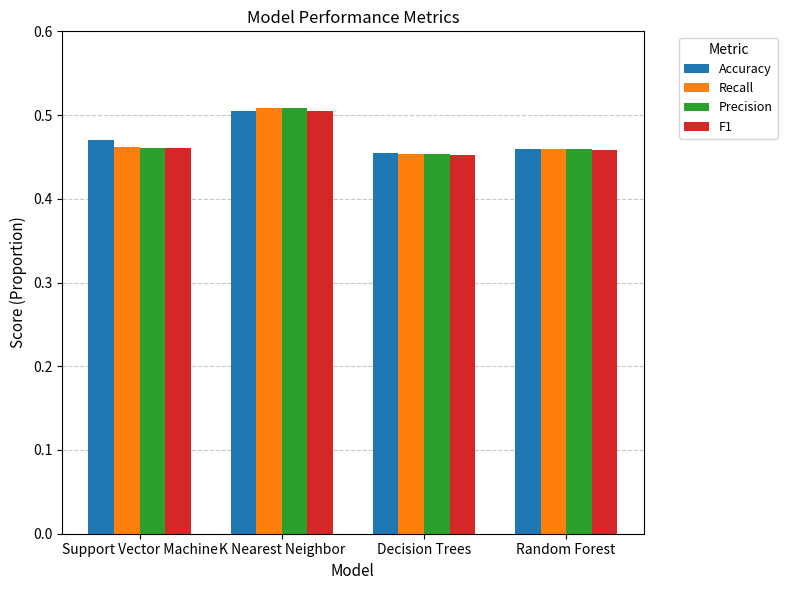

How many groups of bars are there?

4